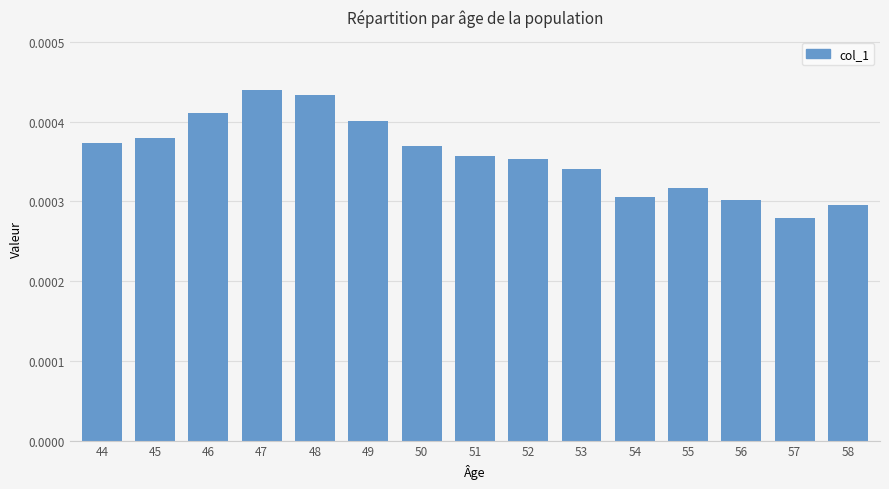

Count the values in the range 0 to 1.

15